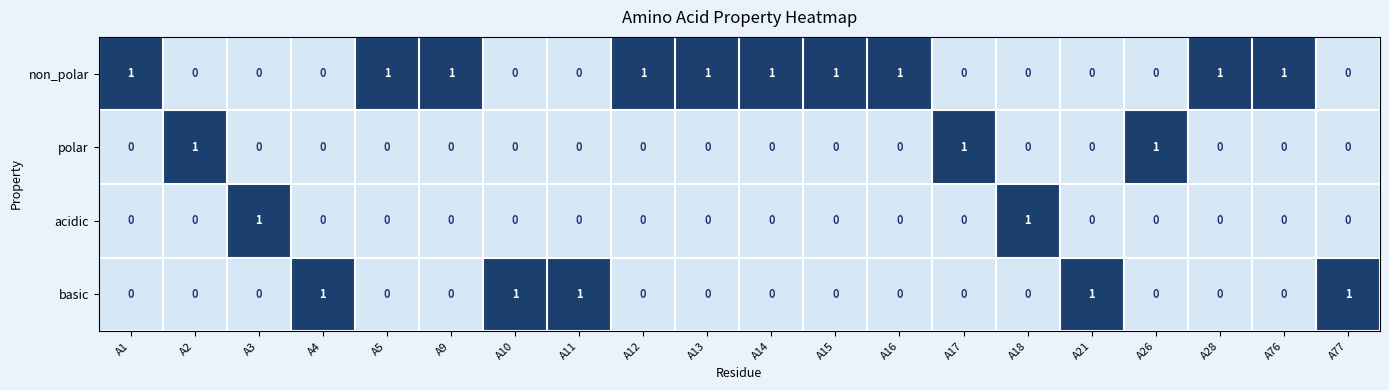

Which series has the largest total across all categories?

non_polar